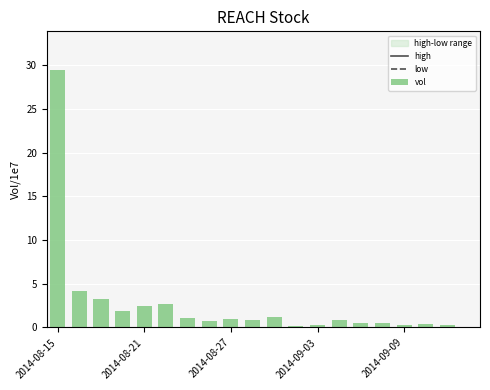

Does the chart contain stacked bars?

No